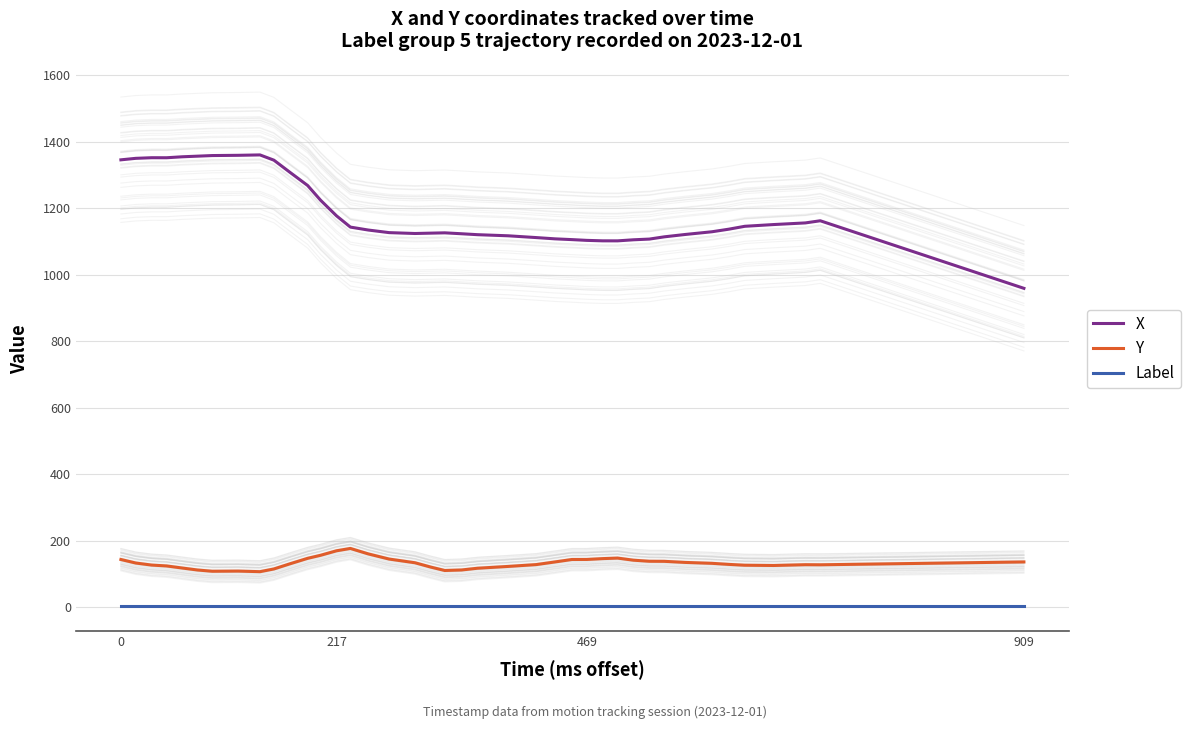

True or false: Label has more than 1 interior local peaks.

False